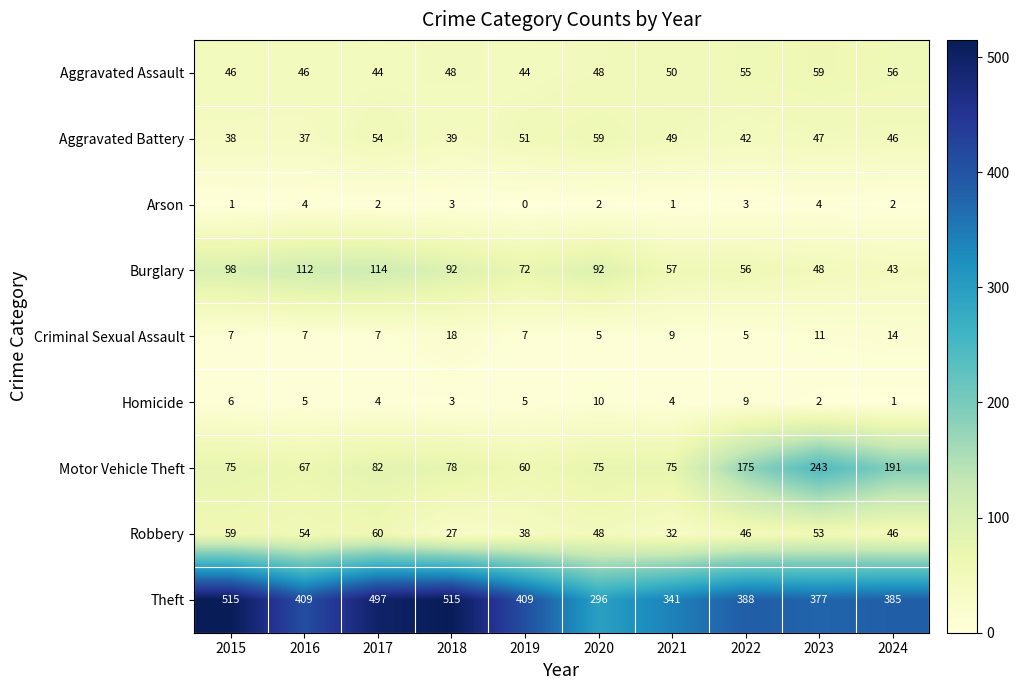

How many data points in Burglary are less than 92?

5